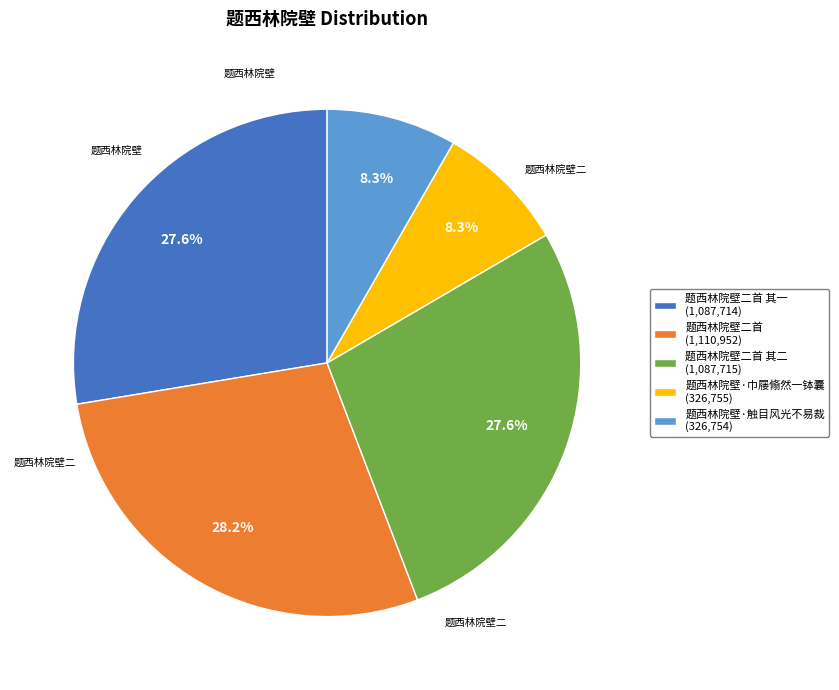

Is there any slice that represents more than half of the pie?

No